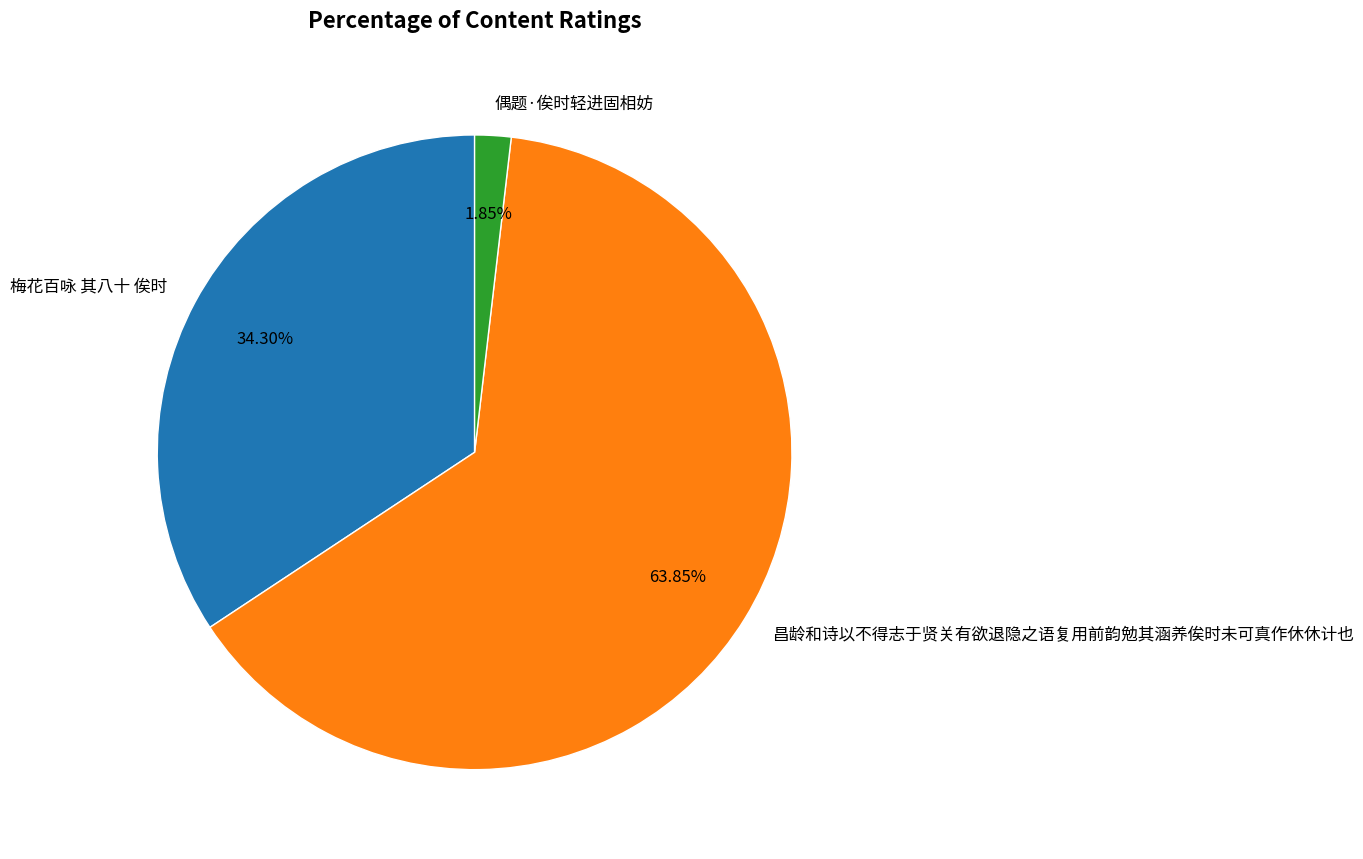

To the nearest percent, what percentage of the pie is 昌龄和诗以不得志于贤关有欲退隐之语复用前韵勉其涵养俟时未可真作休休计也?

64%